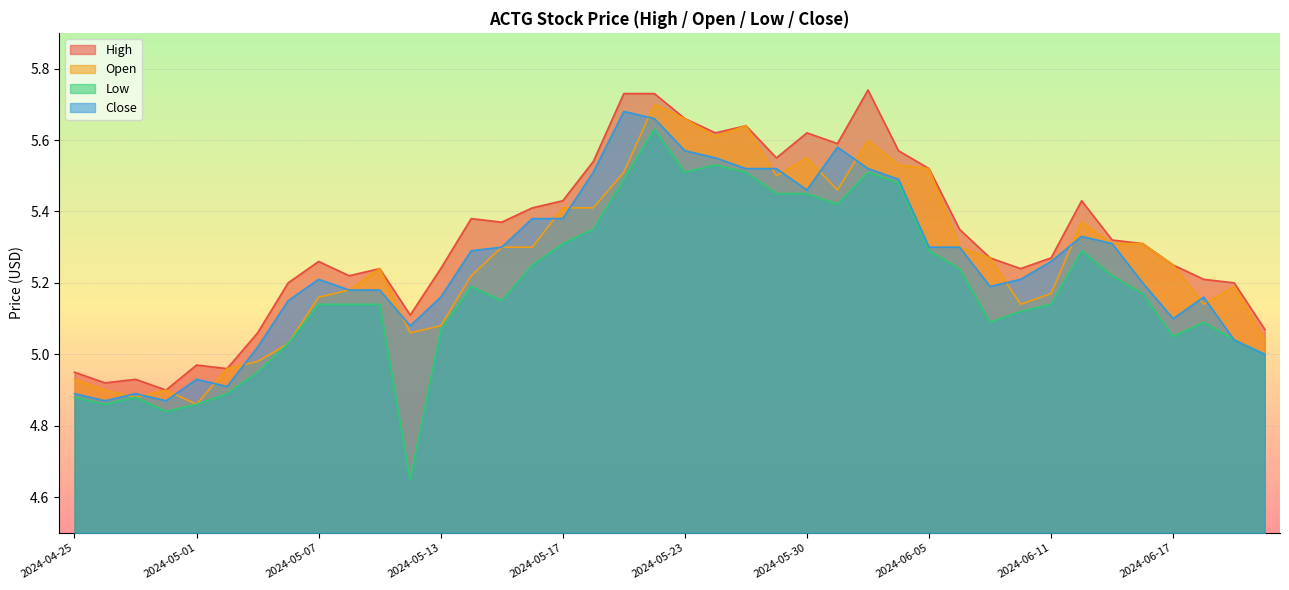

What are all the series names shown in the legend?

High, Open, Low, Close